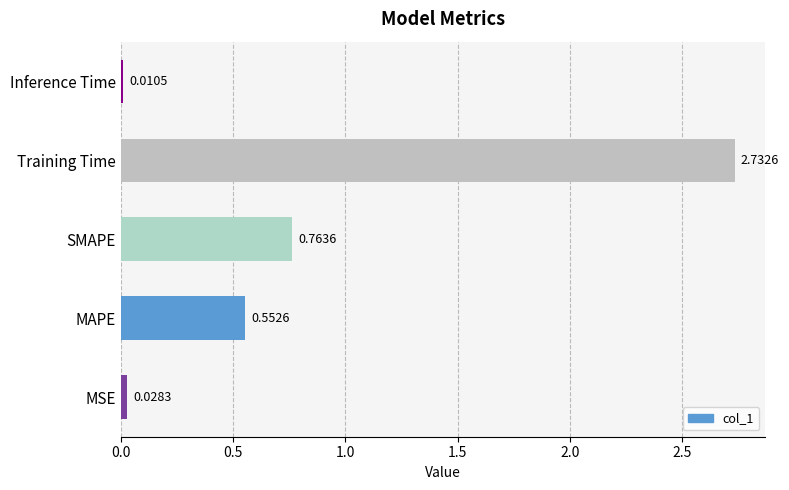

Which label corresponds to the smallest value in the chart?

Inference Time